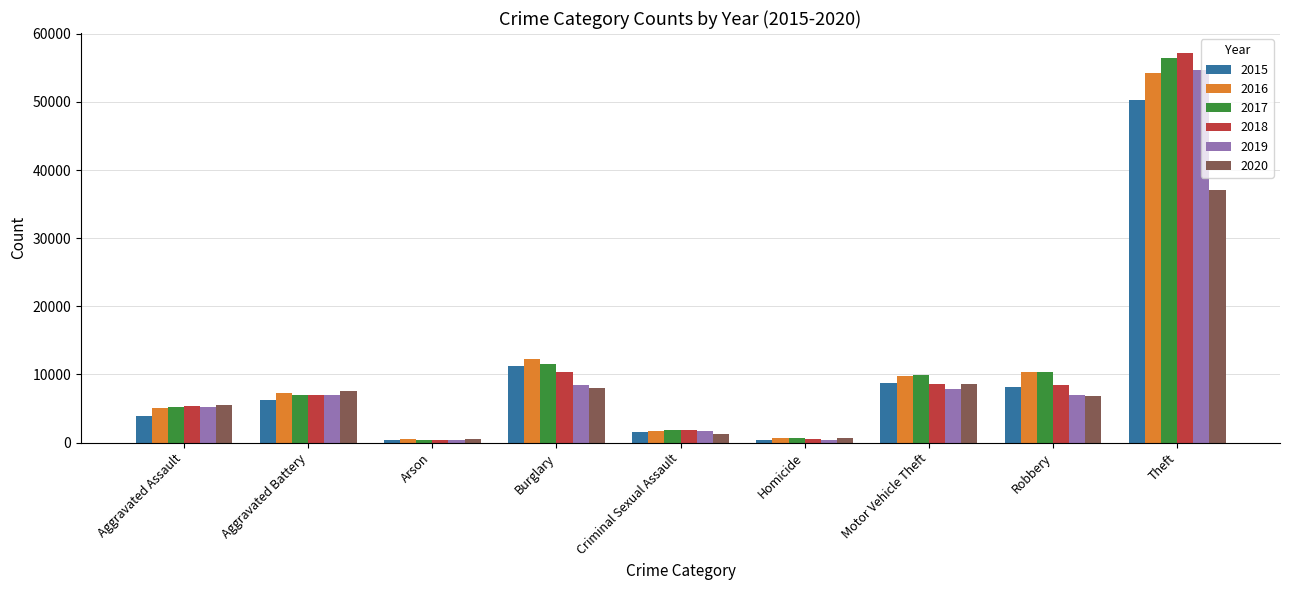

The 2015 series shows 8222 at Robbery. True or false?

True